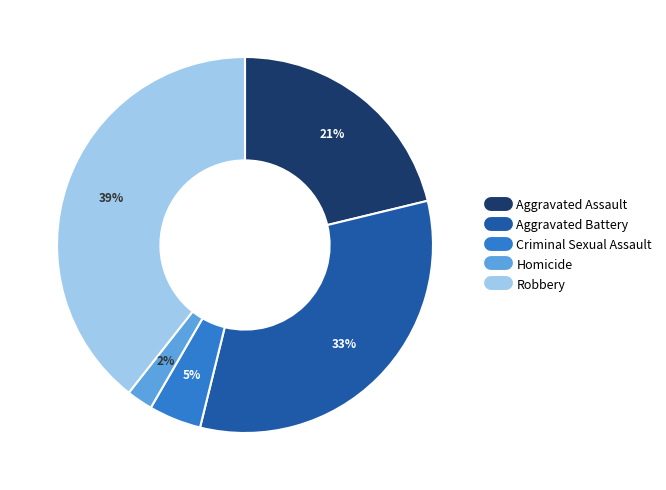

Does Aggravated Battery represent more than half of the total?

No